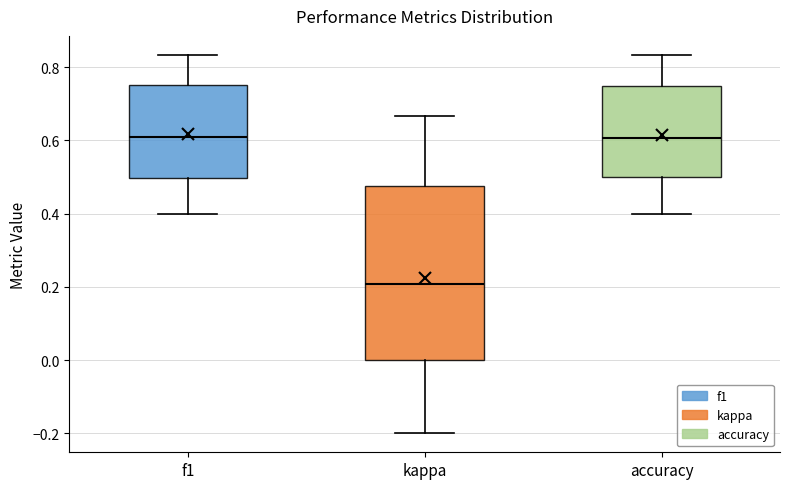

Where is the lower edge of the box for accuracy on the y-axis? The values are not printed on the chart, so give them approximately, as read against the axis.

0.50